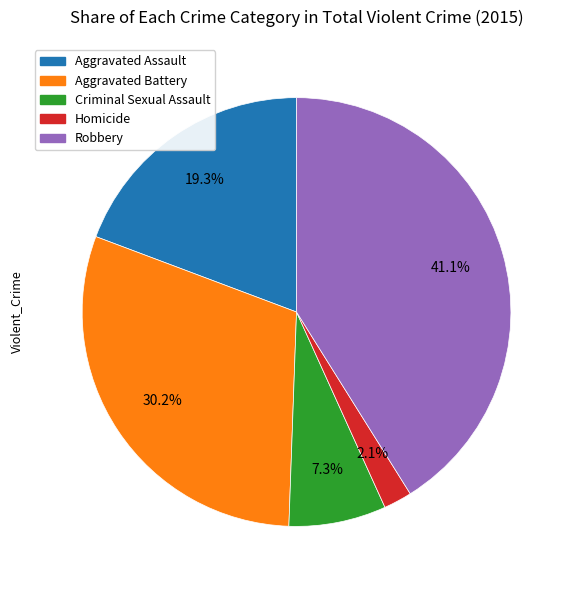

True or false: Aggravated Assault accounts for 19% of the total.

True